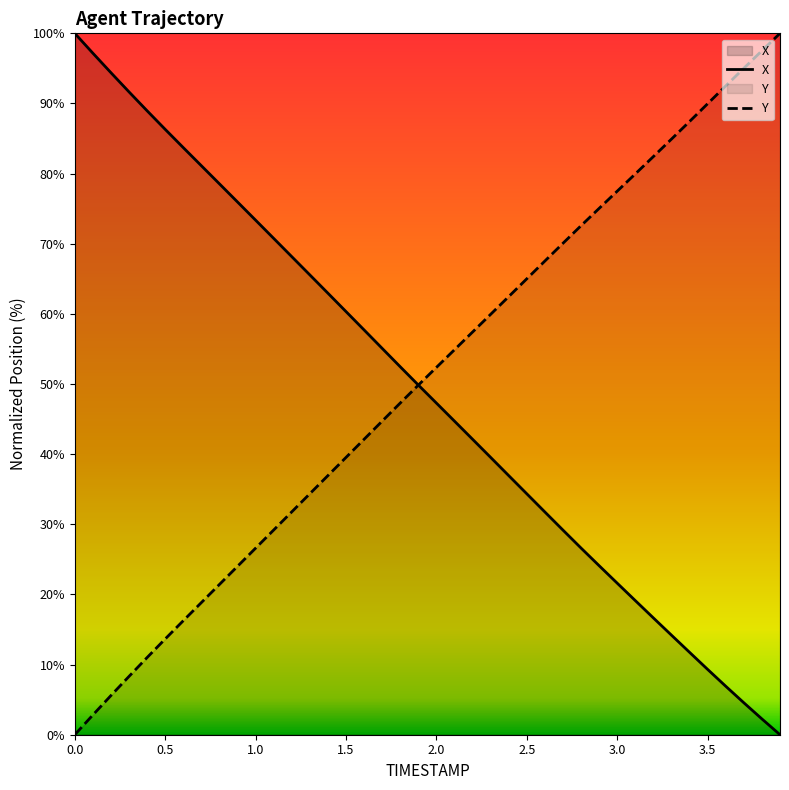

What is the difference between the maximum and minimum values in the X series?

100.0